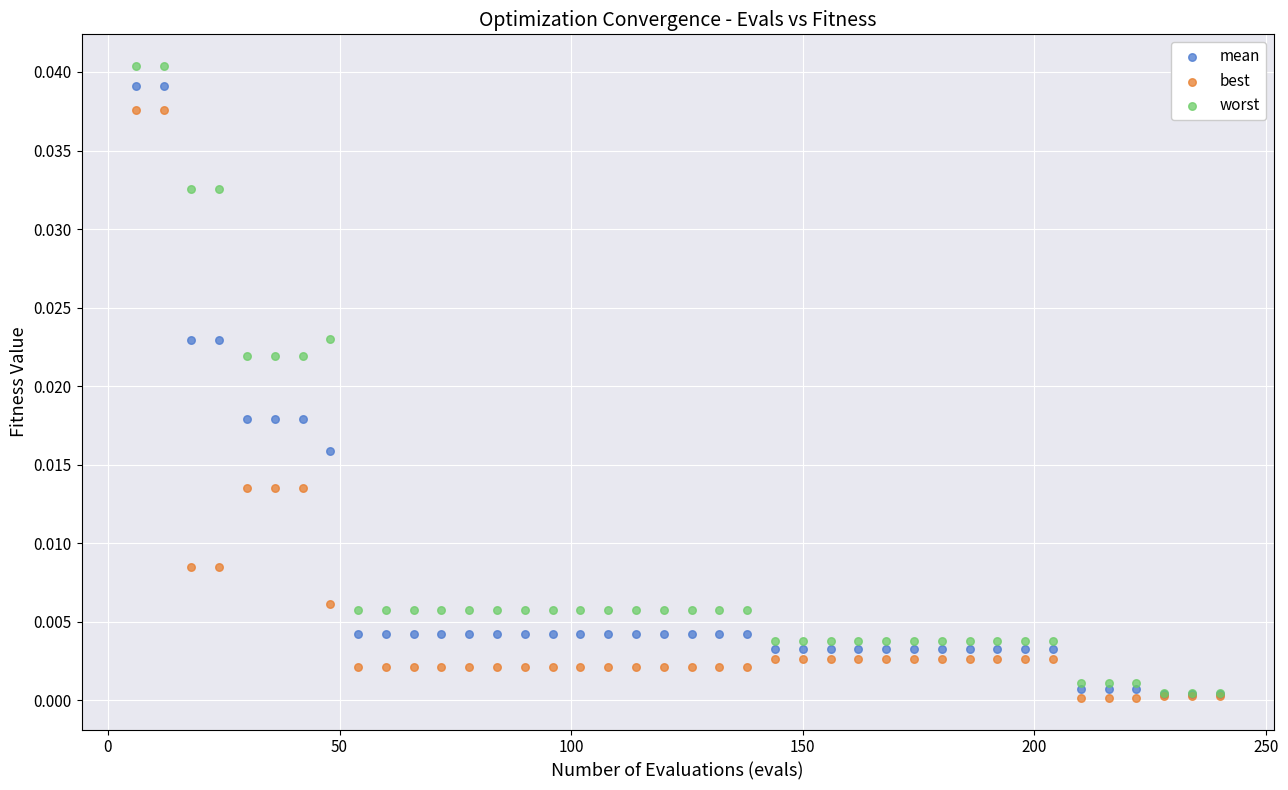

What are all the series names shown in the legend?

mean, best, worst